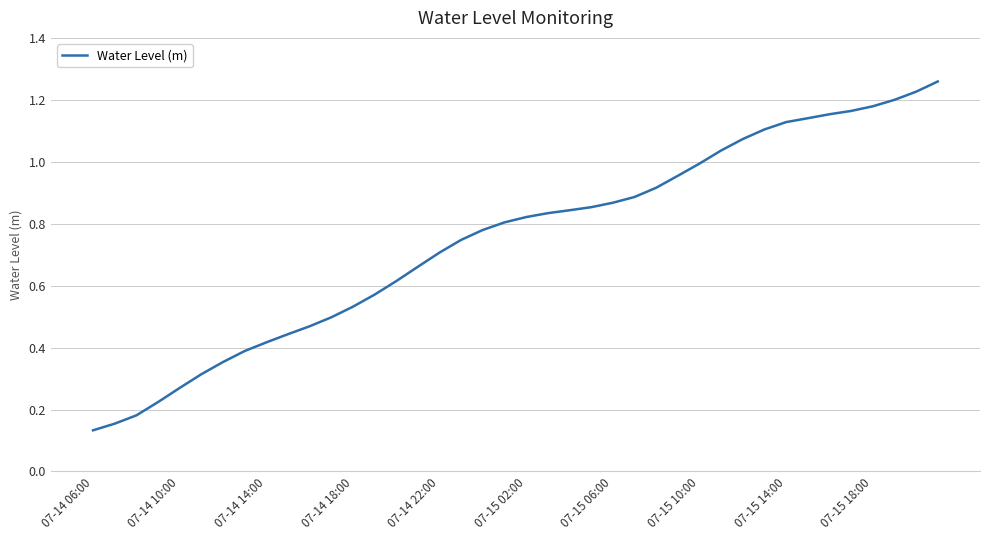

At which category does the chart reach its minimum across all series?

07-14 06:00